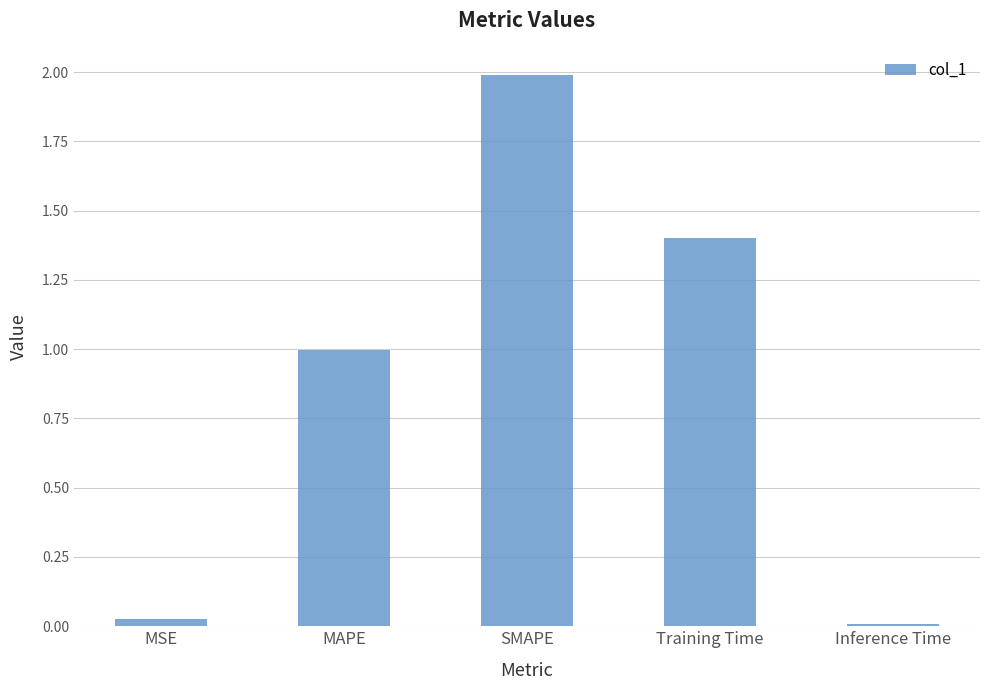

What is the difference between the values at MSE and MAPE?

1.0